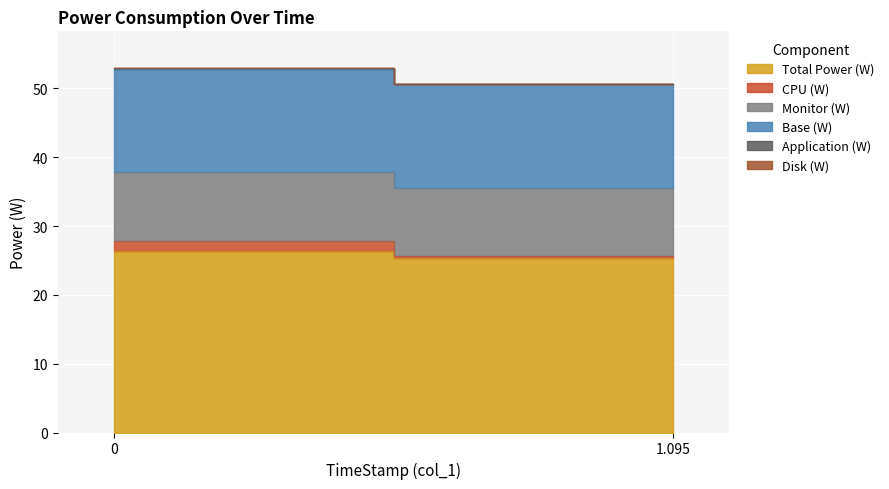

Rank the categories by Monitor (W) value from highest to lowest.

0, 1.095